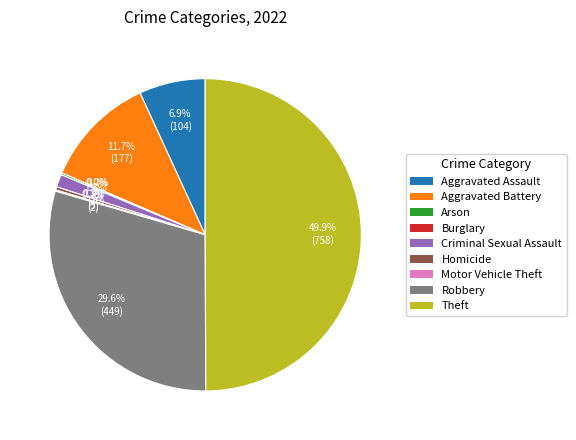

How many segments does this pie chart have?

9